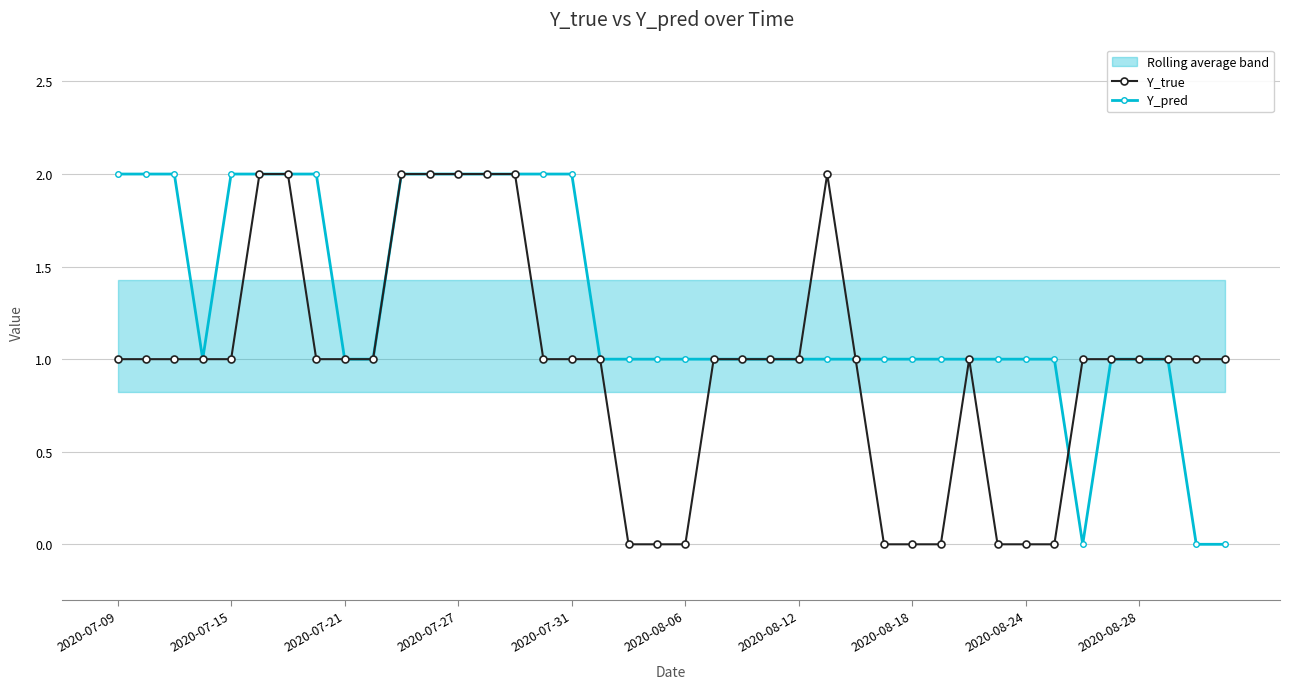

What is the sum of all Y_pred values?

51